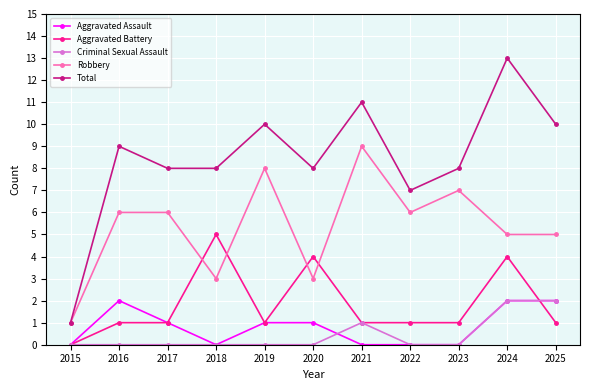

How many categories are shown in the chart?

11